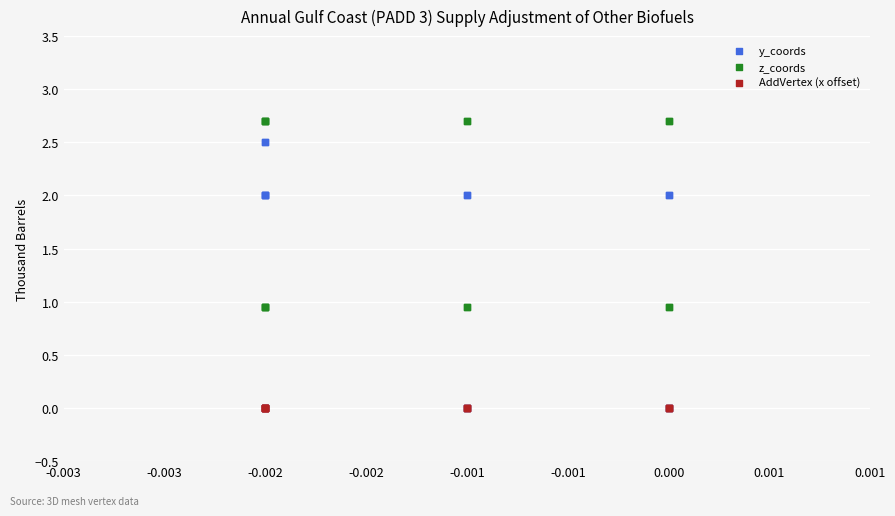

What are all the series names shown in the legend?

y_coords, z_coords, AddVertex (x offset)